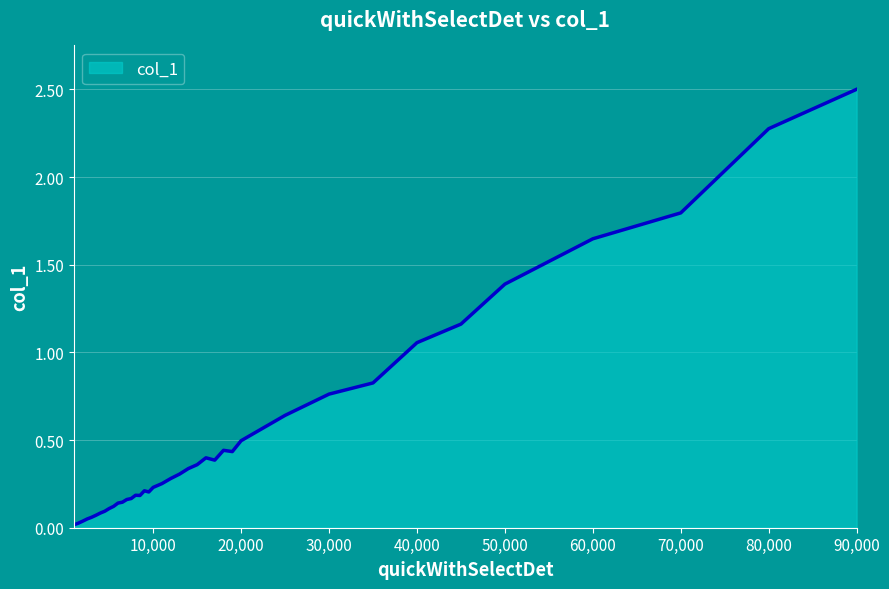

What is the greatest value displayed?

2.5